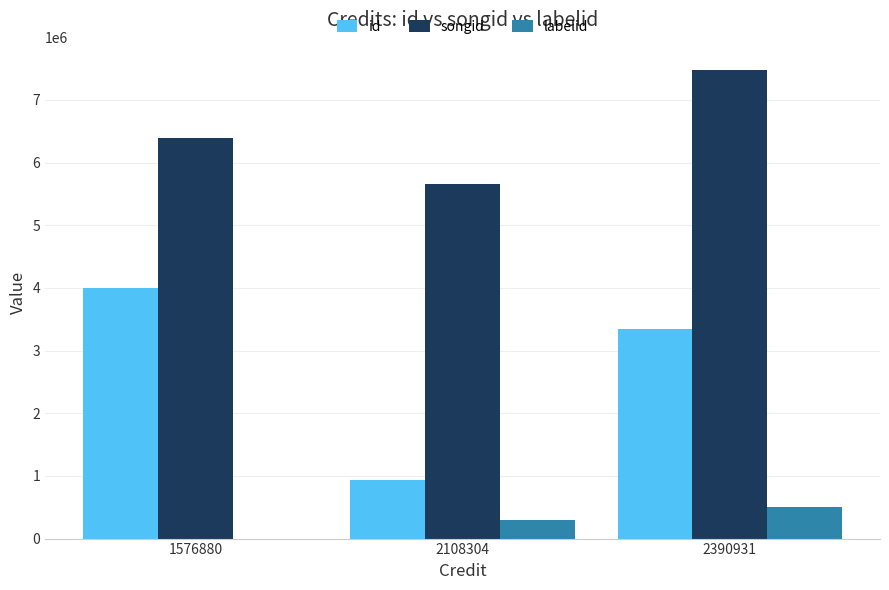

Which category has the highest value in the songid series?

2390931